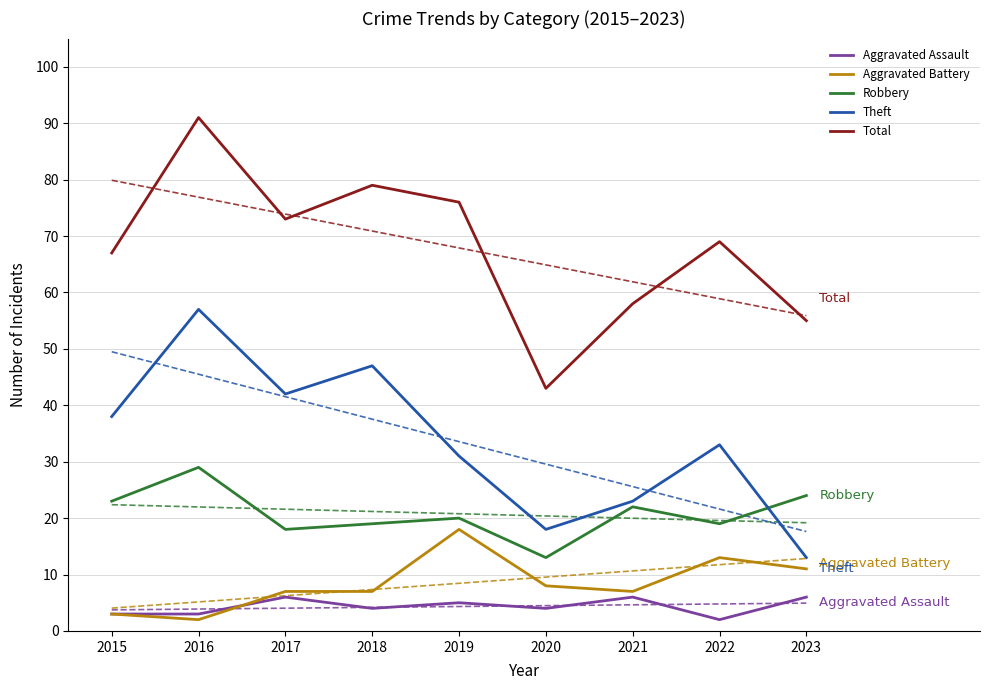

What is the total value across all series at 2019?

150